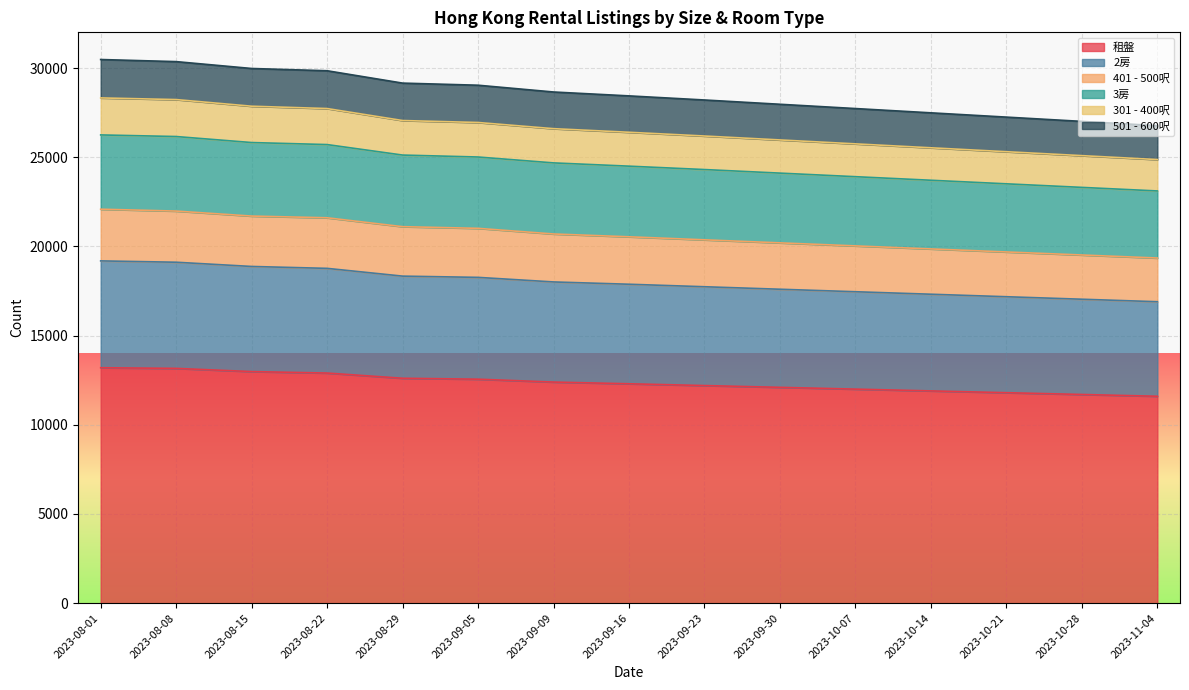

What is the minimum value for 租盤?

11600